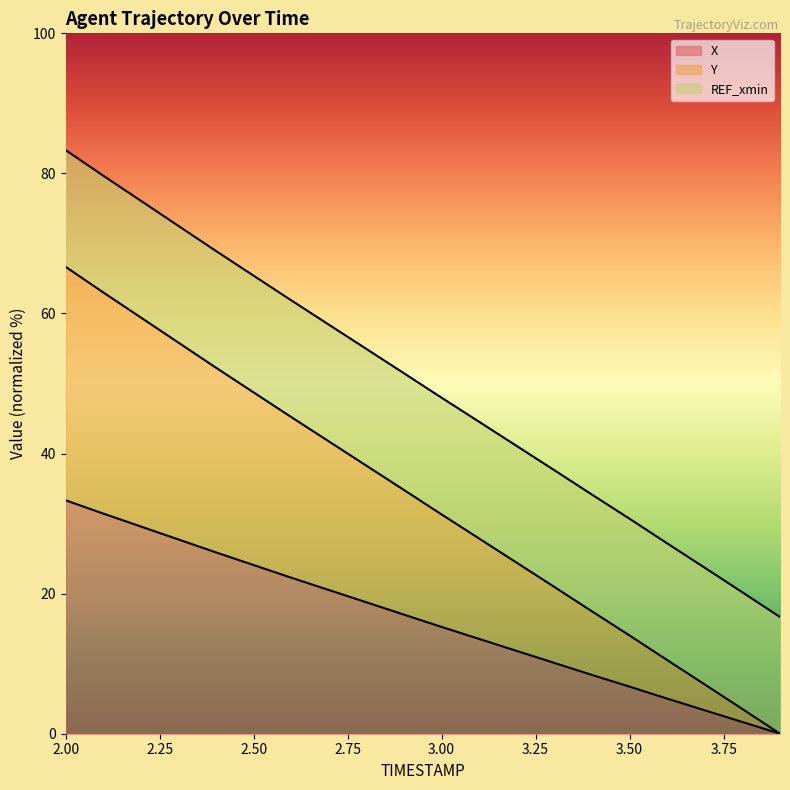

Which series has the largest total across all categories?

Y